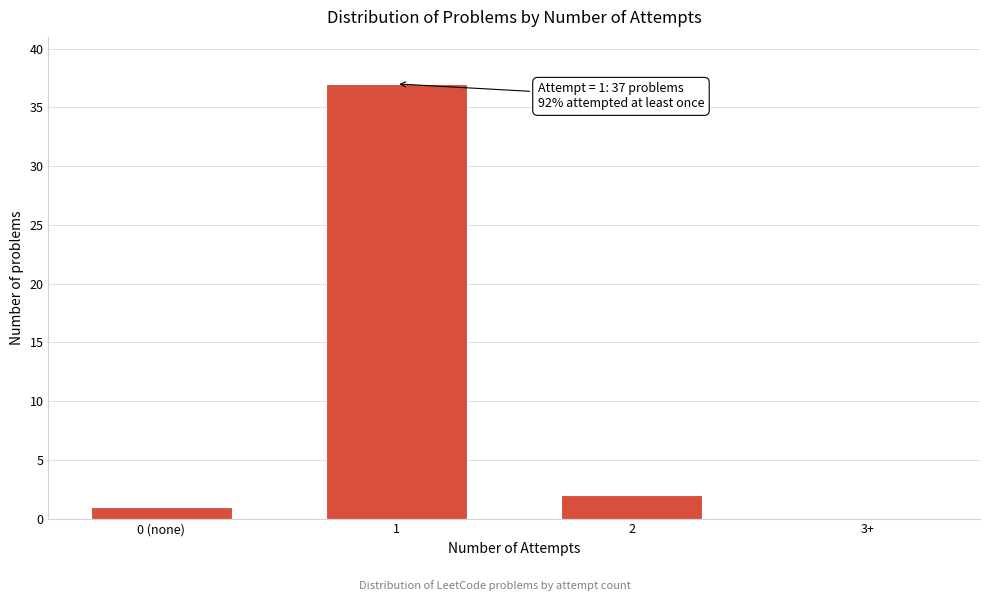

Reading left to right, extract all data points from this chart.

0 (none)=1	1=37	2=2	3+=0